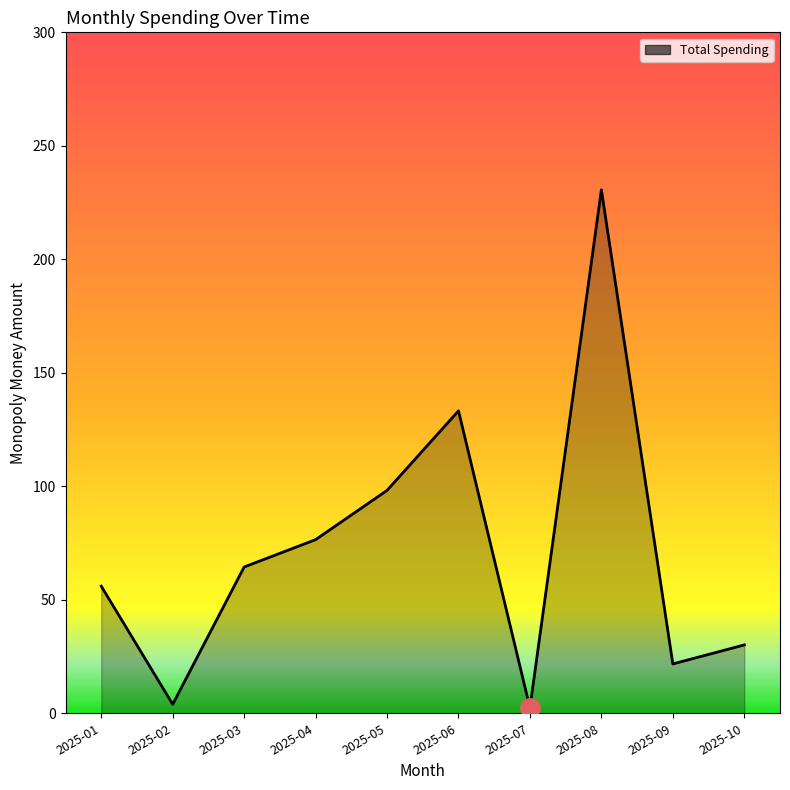

The chart shows a value of 133.2 at 2025-06. True or false?

True